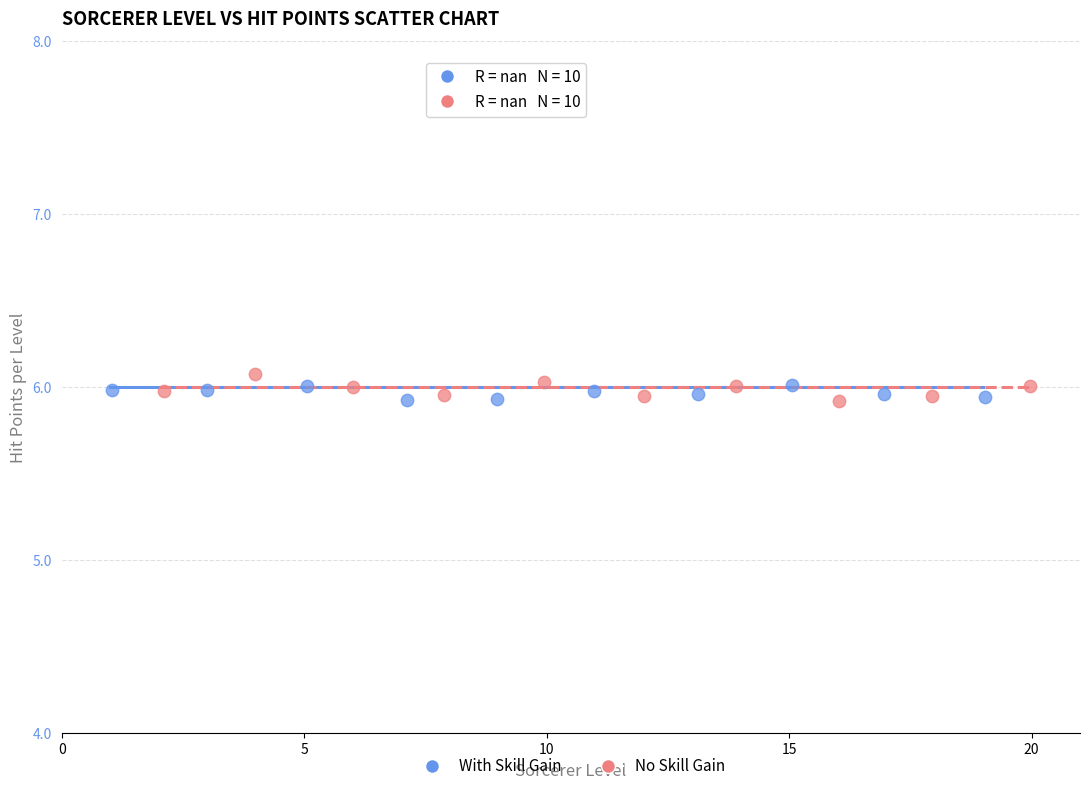

Which series reaches the maximum Y coordinate?

No Skill Gain